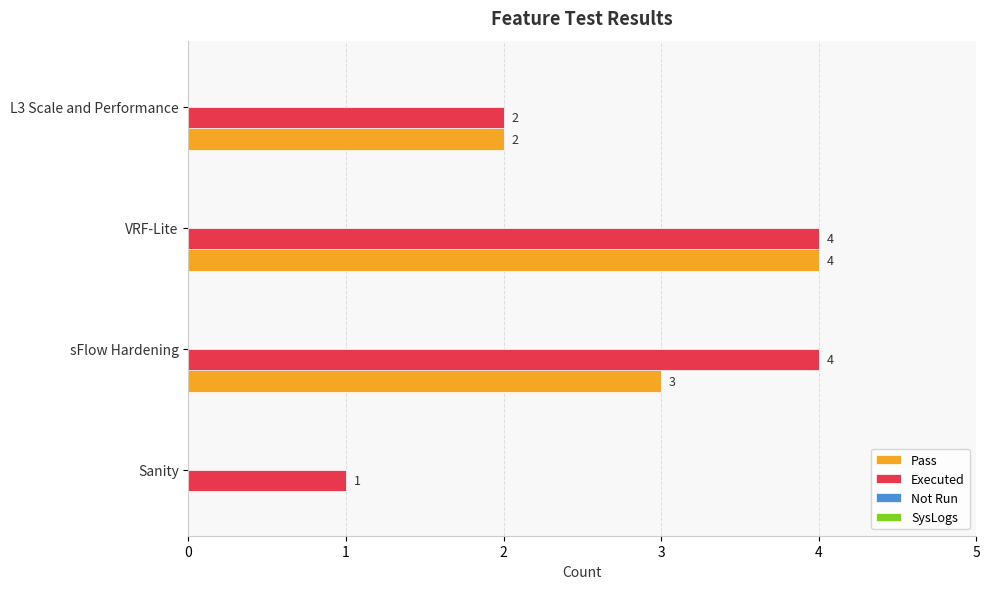

What is the greatest value displayed?

4